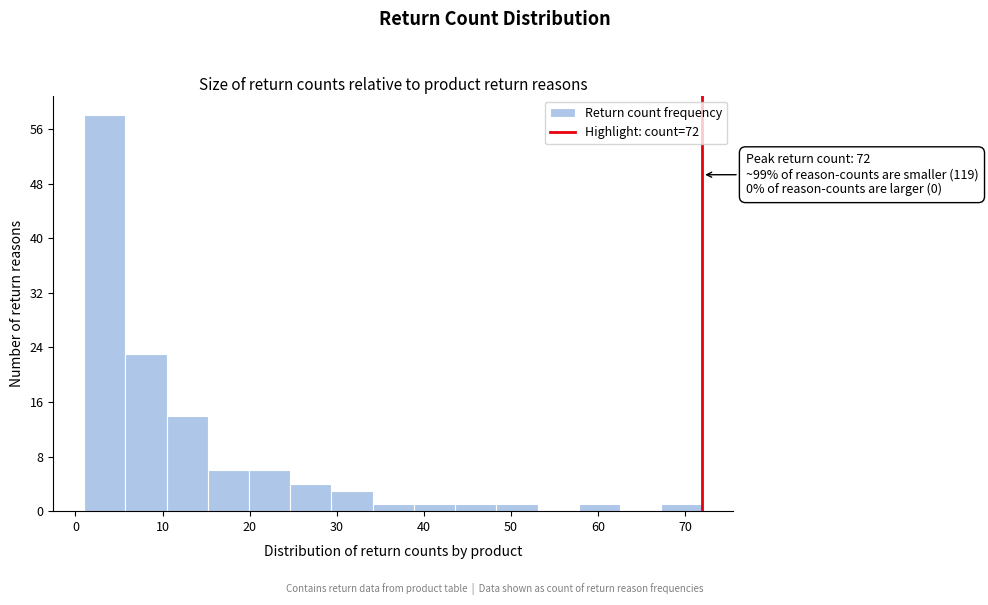

Over which range of the x-axis is the bar tallest?

1 to 6